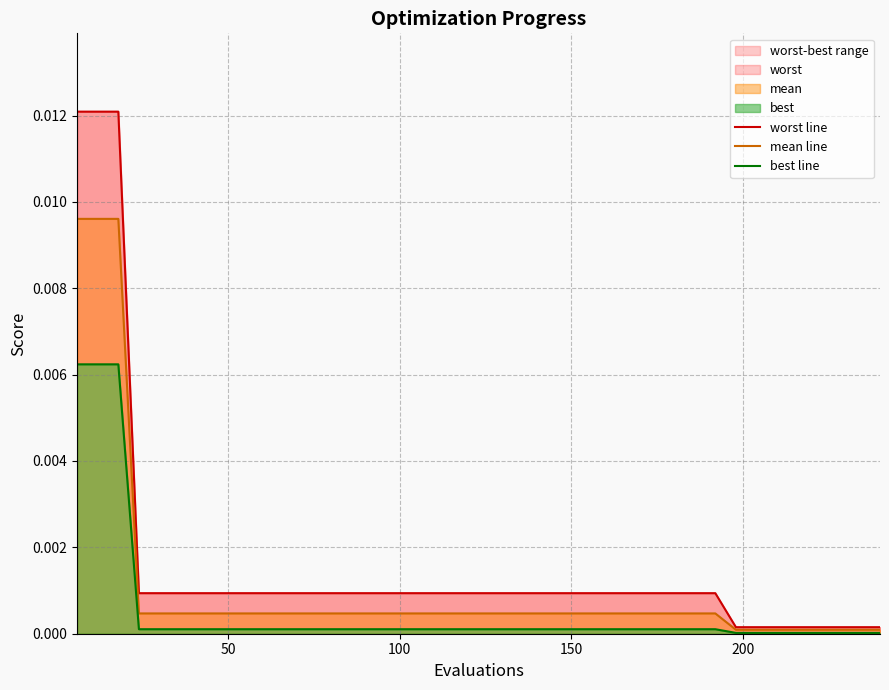

Which series has the largest total across all categories?

worst line